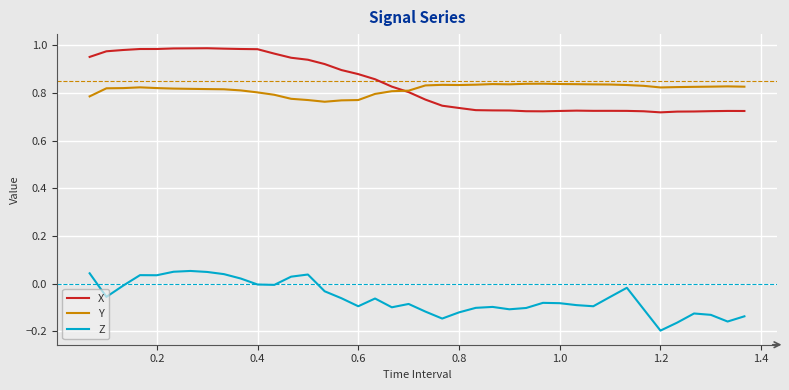

True or false: Z and X intersect in this chart.

False